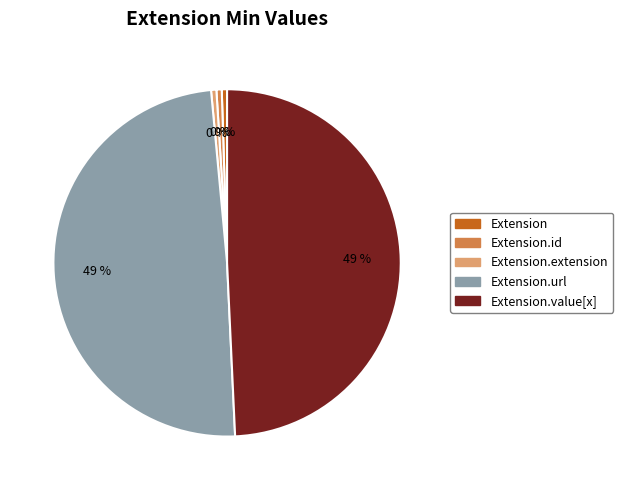

Does any single category account for the majority?

No